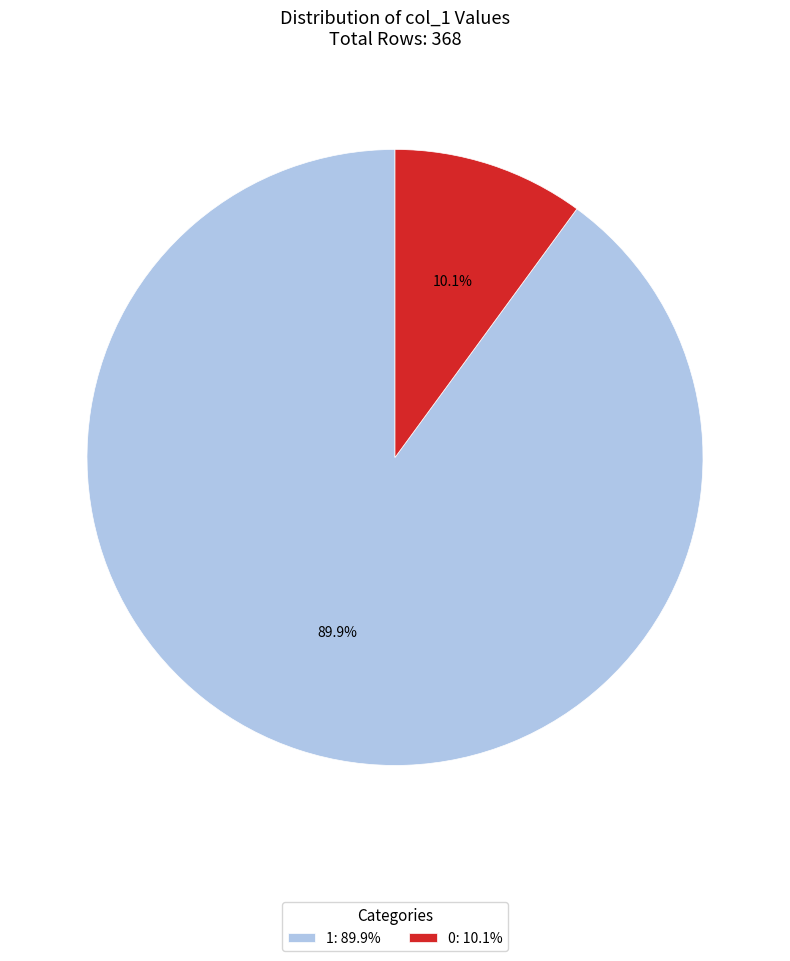

Between 1 and 0, which is larger?

1